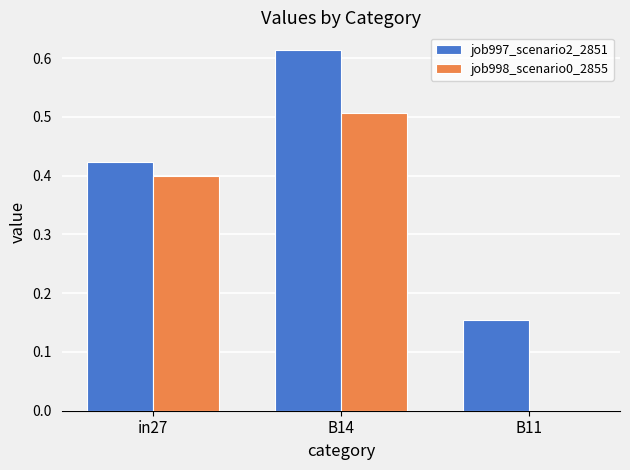

Which series has the largest total across all categories?

job997_scenario2_2851